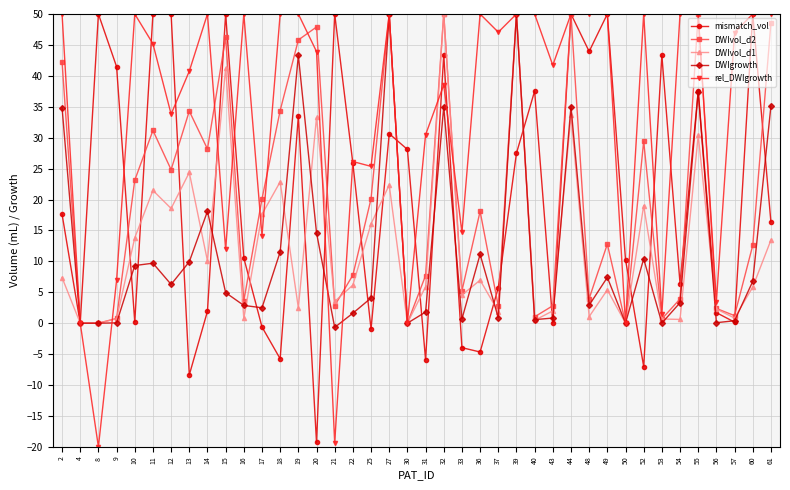

What is the total value across all series at 14?

108.3